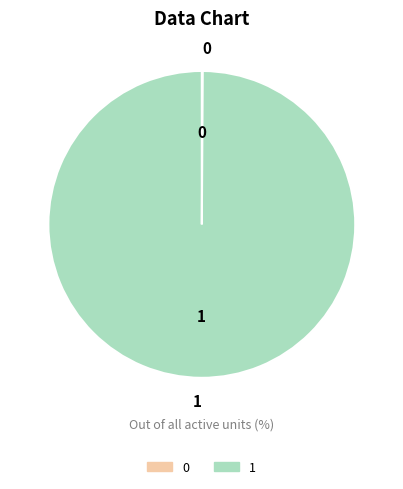

Is 1 the majority of the pie?

Yes